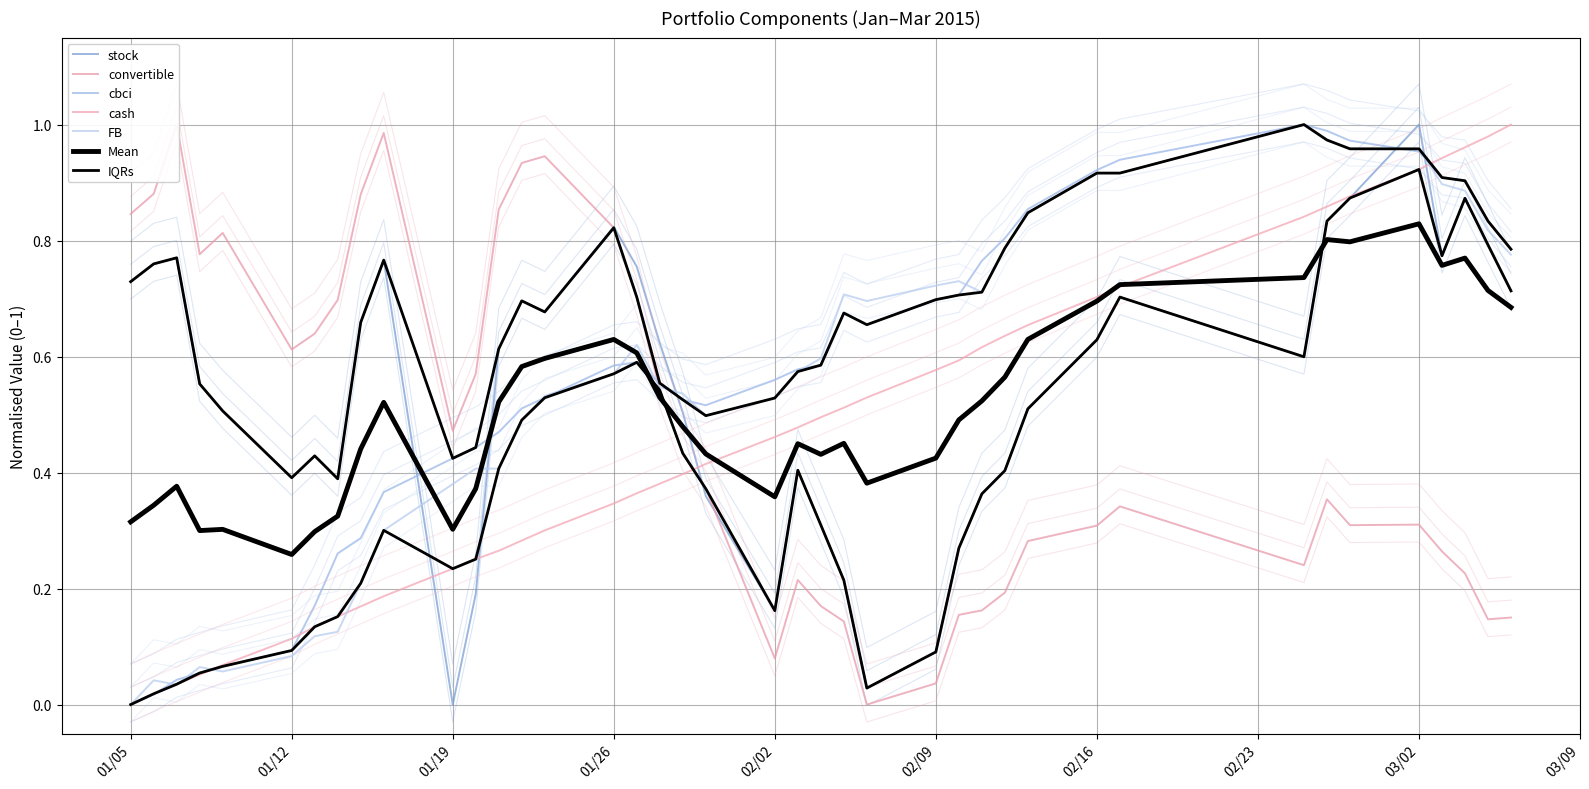

The FB series shows 0.4 at 02/09. True or false?

False